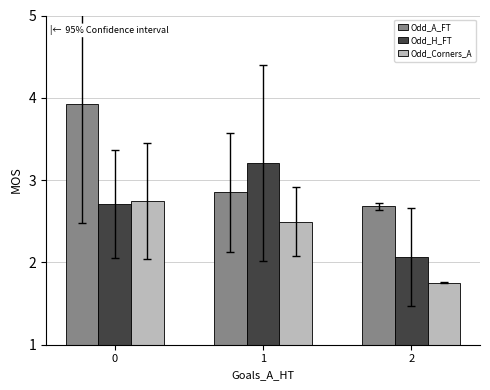

Which series has the largest total across all categories?

Odd_A_FT